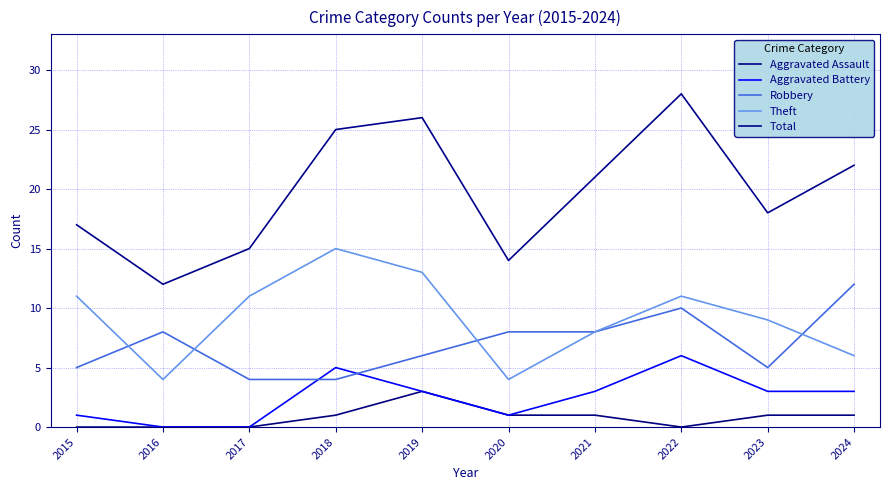

What is the difference between the maximum and minimum values in the Aggravated Assault series?

3